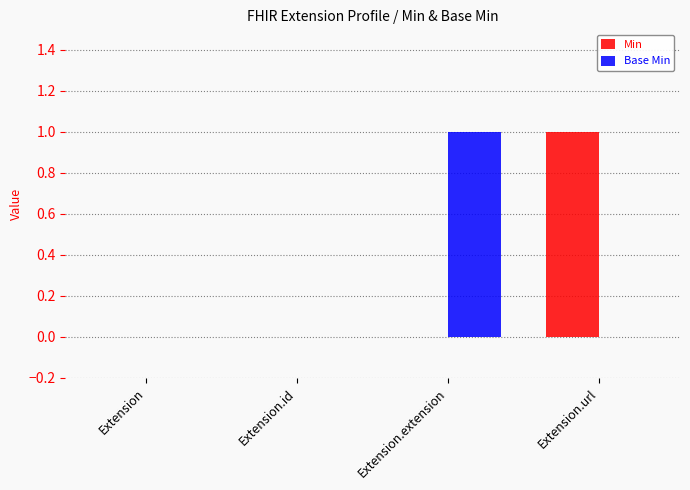

Is the value of Base Min at Extension.id greater than the value of Min at Extension.url?

No